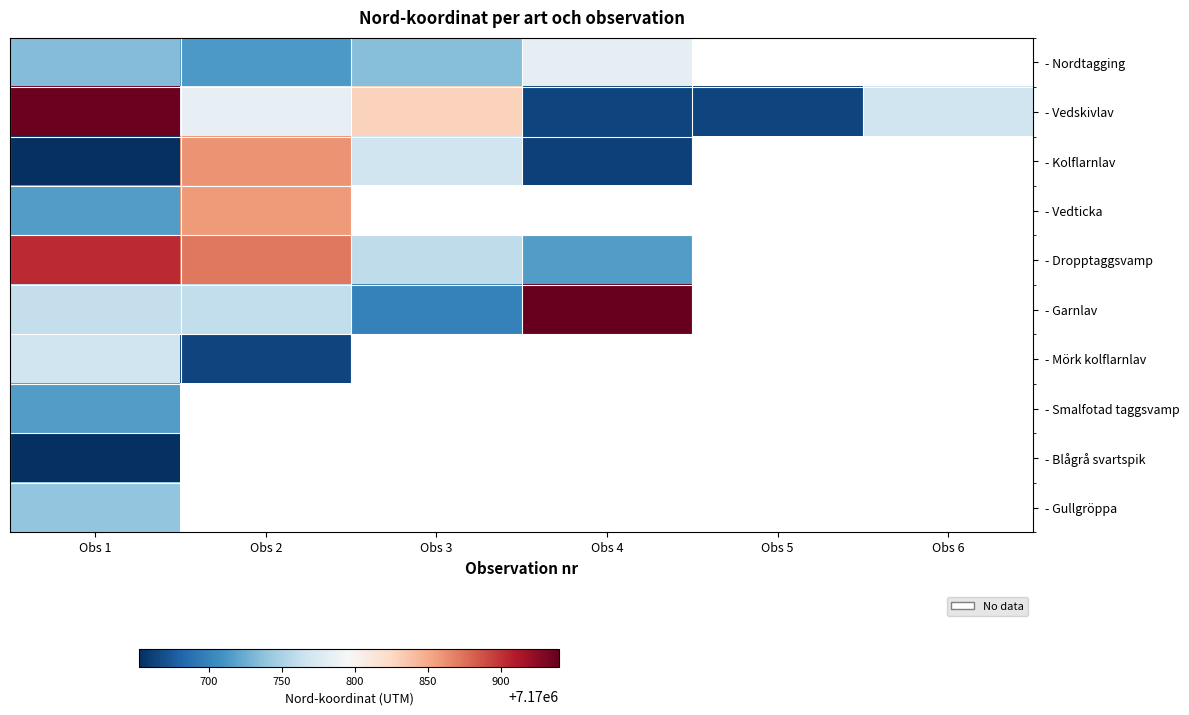

Which series has the largest range (max minus min)?

- Vedskivlav